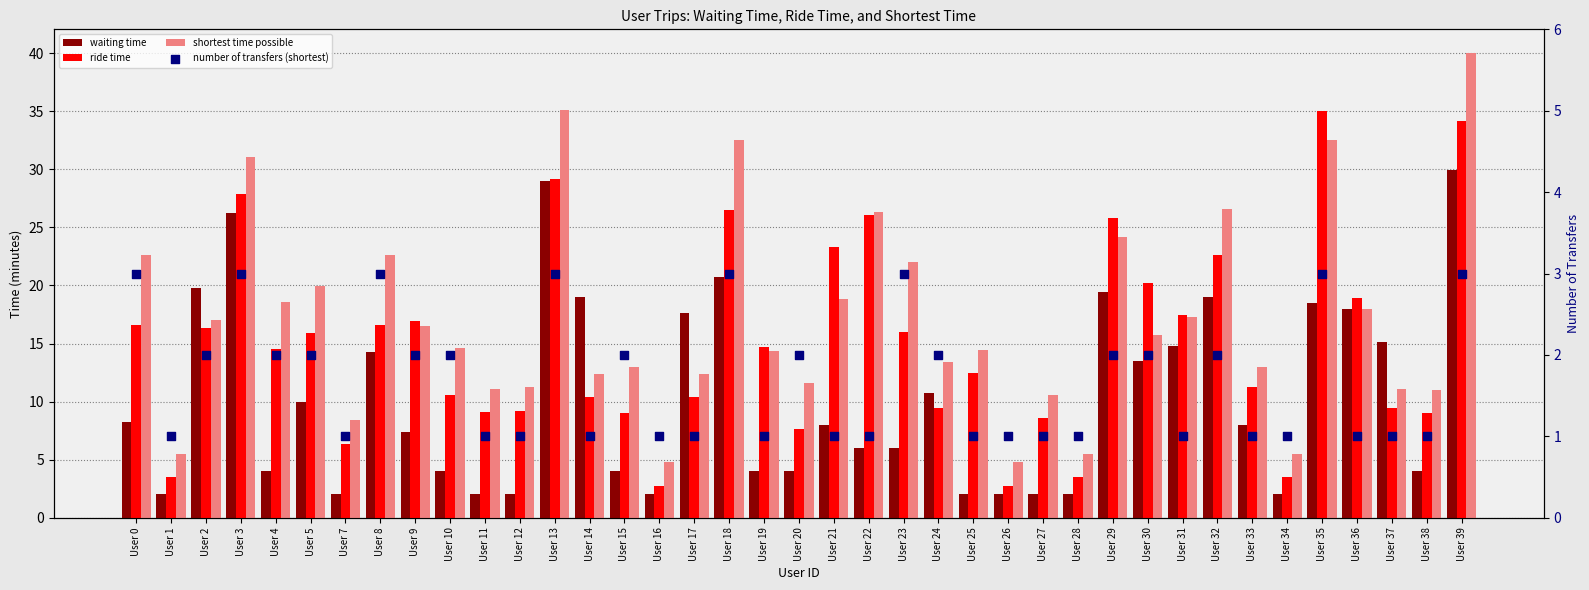

At how many categories does at least one series exceed 4?

39